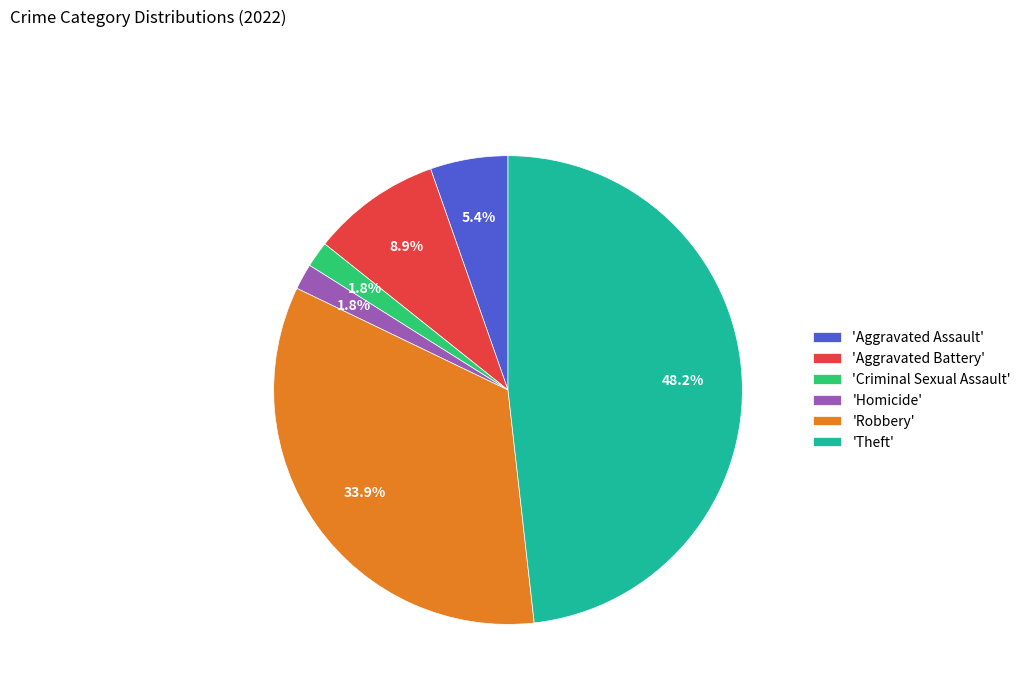

Does 'Aggravated Assault' account for over 50% of the chart?

No